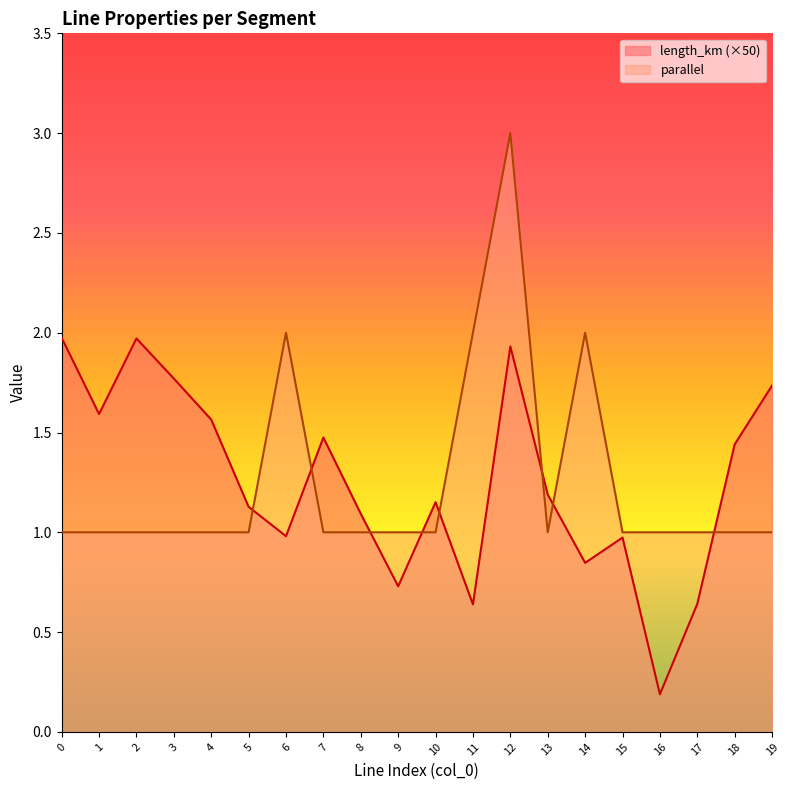

Rank the series at 16 from lowest to highest value.

length_km (×50), parallel